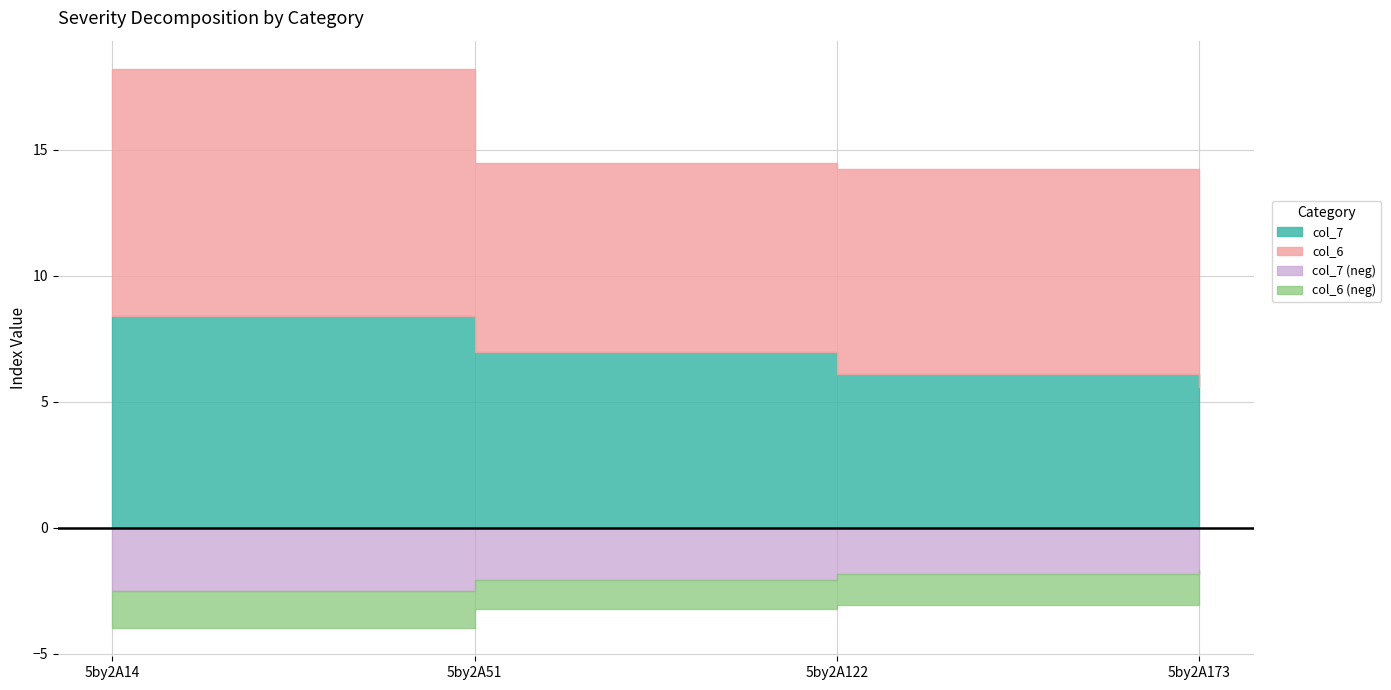

What is the maximum value for col_6?

9.8